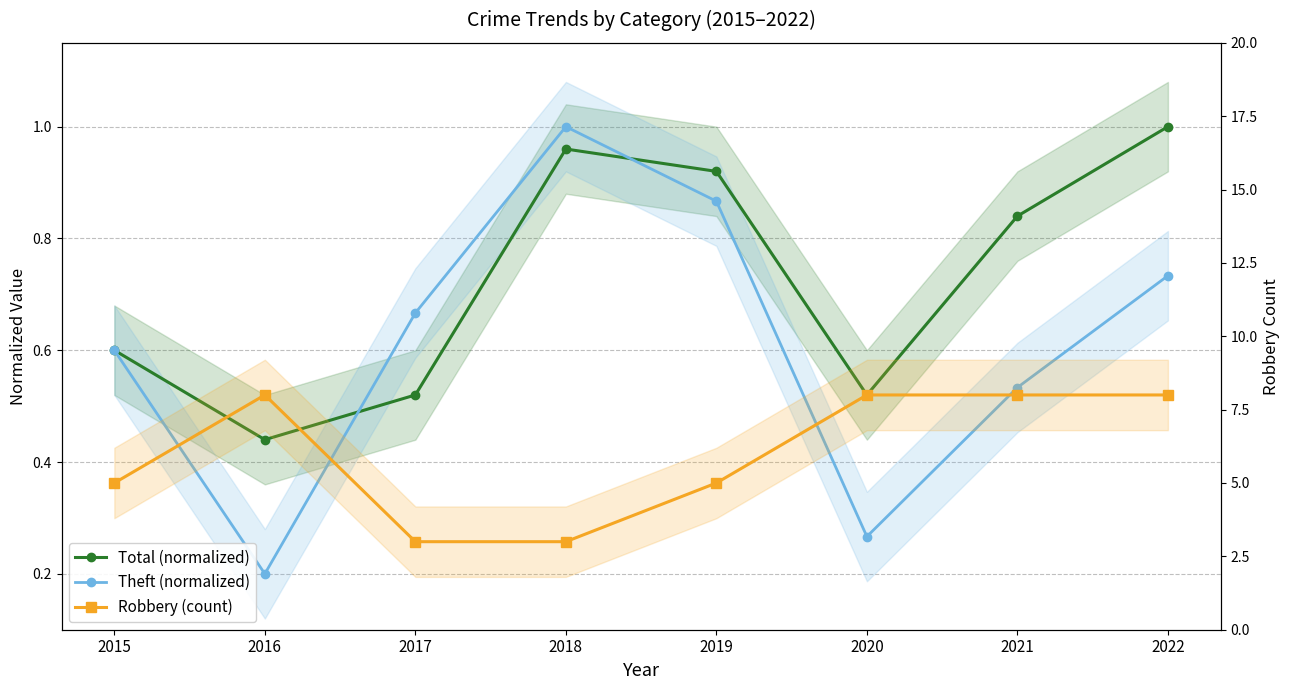

Which series changed the most between 2021 and 2022?

Theft (normalized)